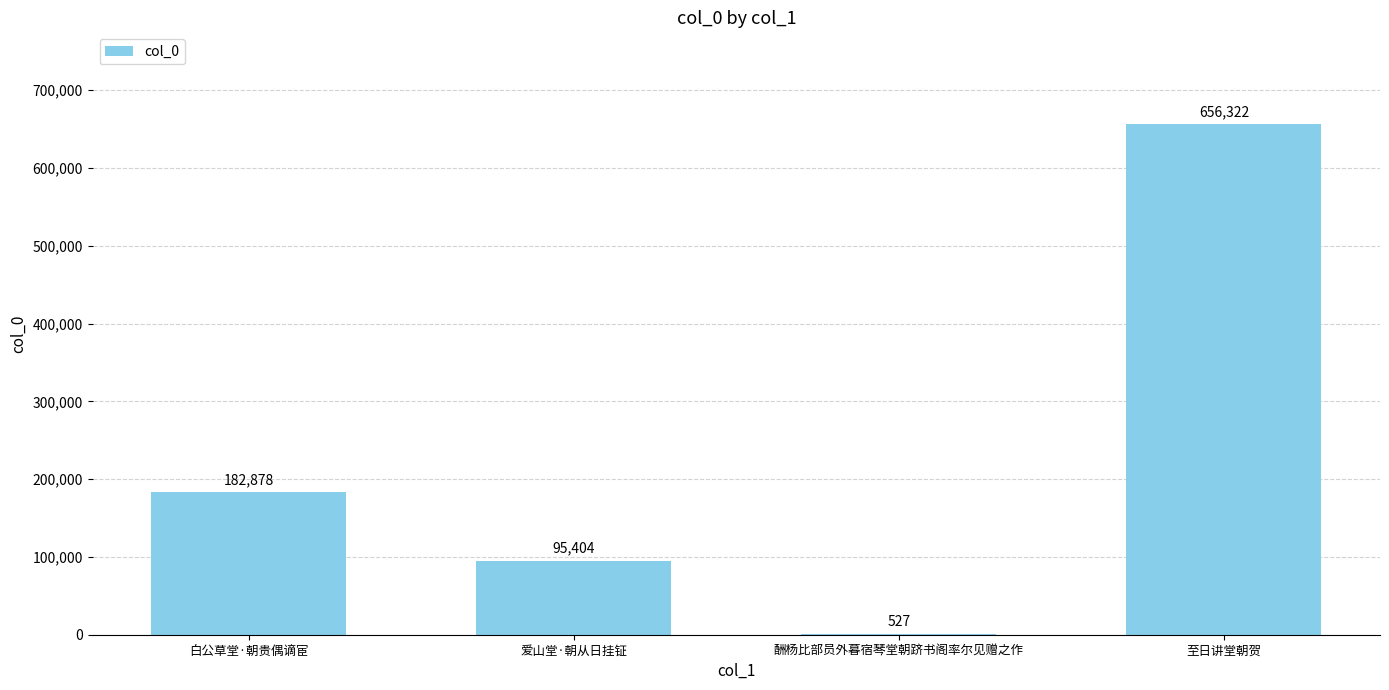

Where is the data nearest to the value 328424?

白公草堂·朝贵偶谪宦